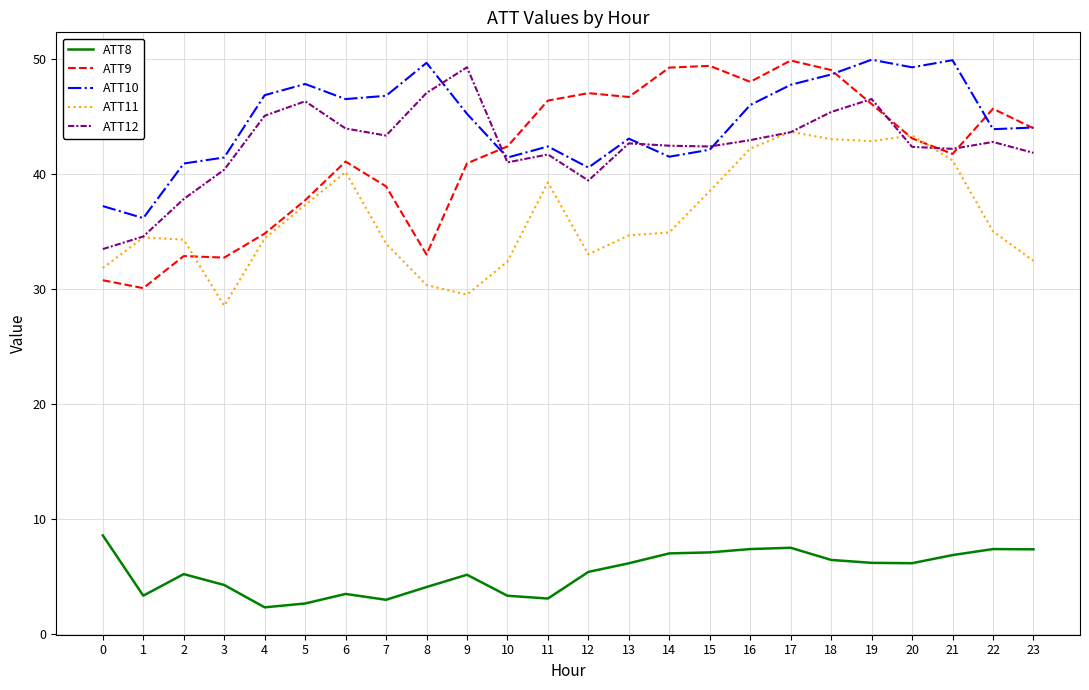

Which category has the highest value in the ATT12 series?

9